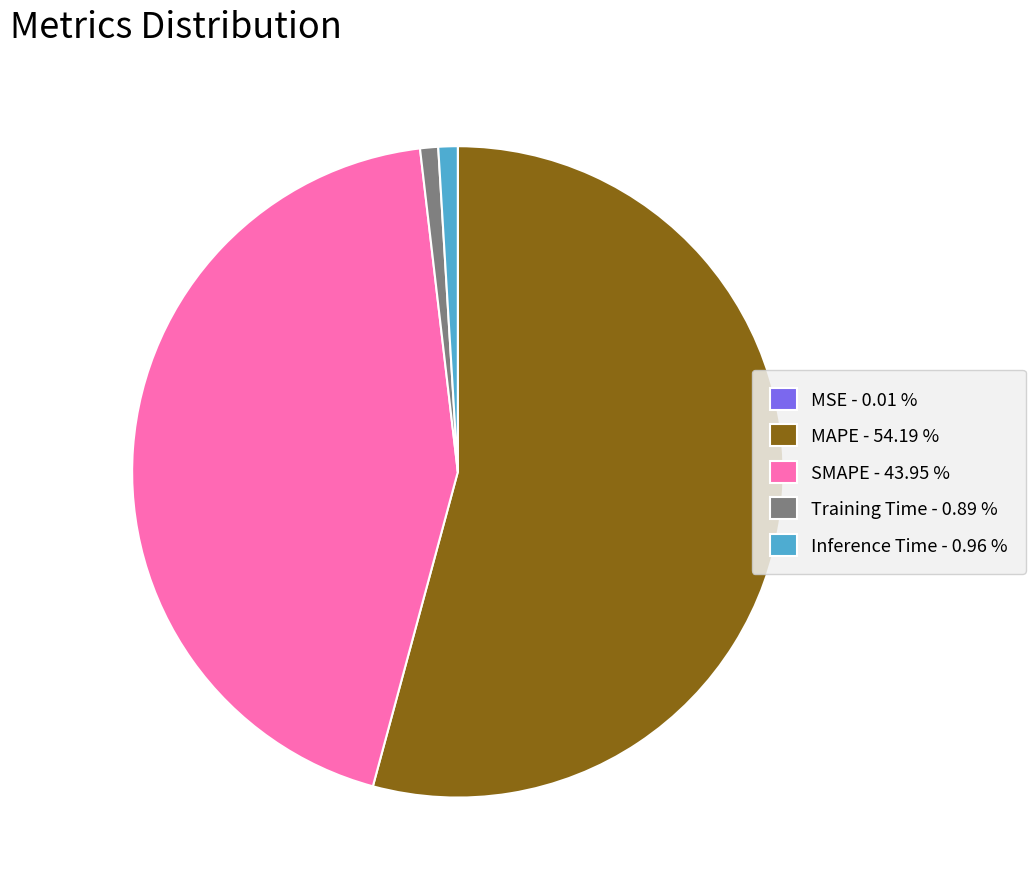

Is the sum of SMAPE - 43.95 % and MAPE - 54.19 % greater than half?

Yes